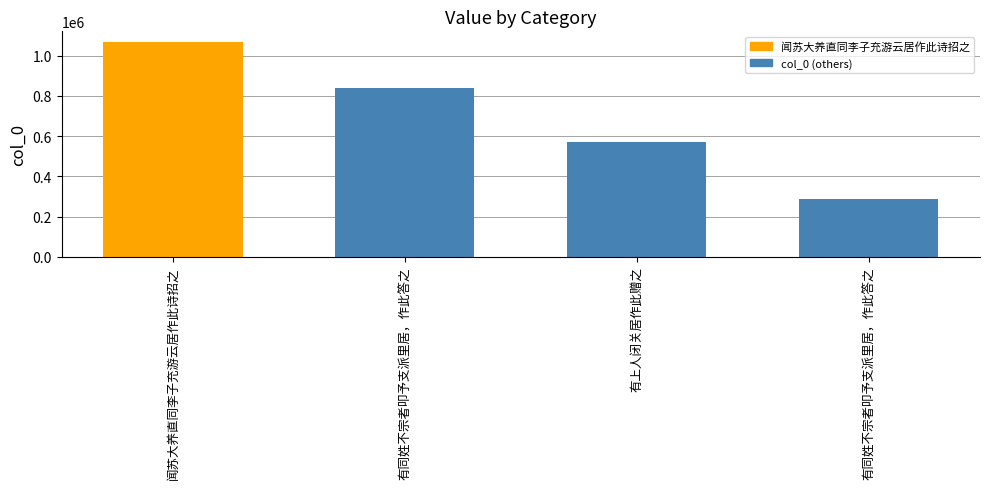

What is the average value?

691360